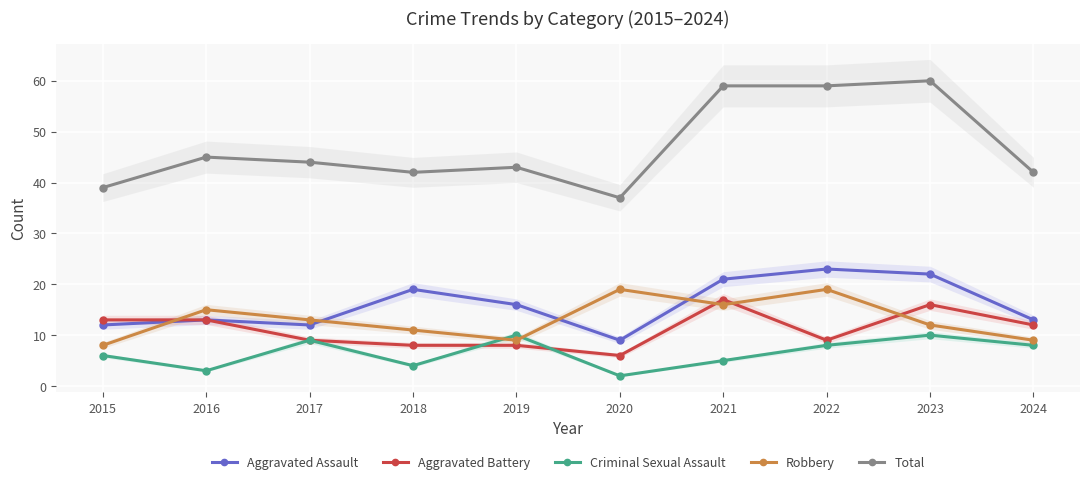

At how many categories does at least one series exceed 35?

10